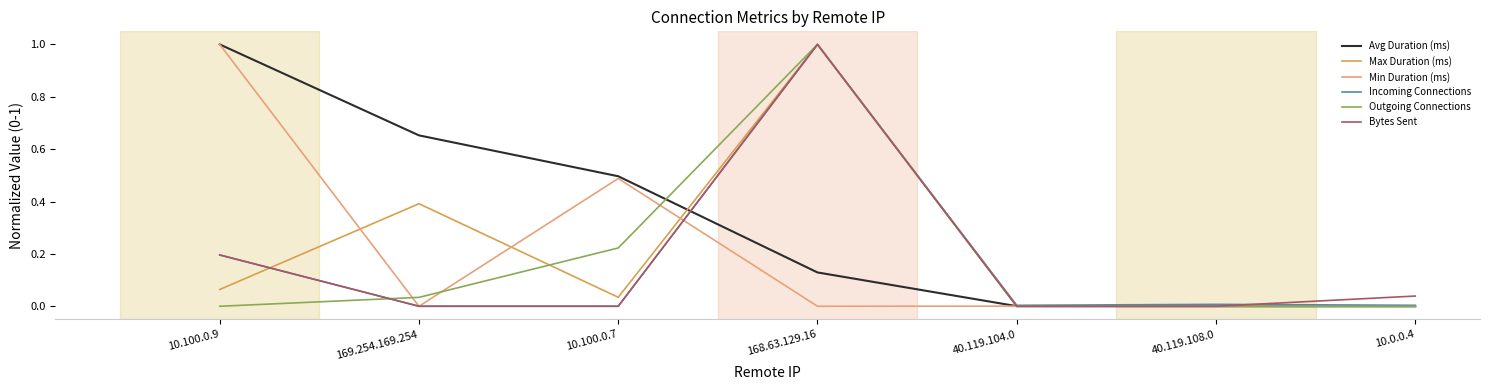

The value of Outgoing Connections at 168.63.129.16 is 1.0. True or false?

True